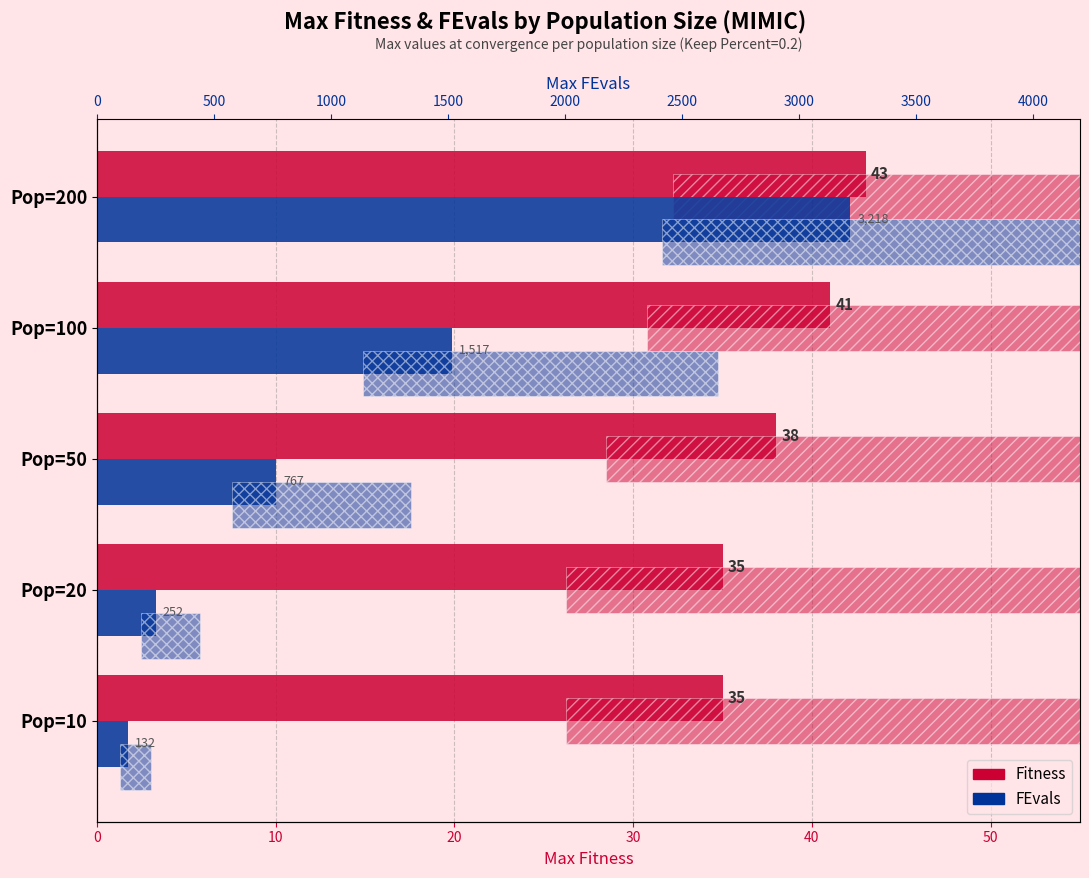

What are all the series names shown in the legend?

Fitness, FEvals